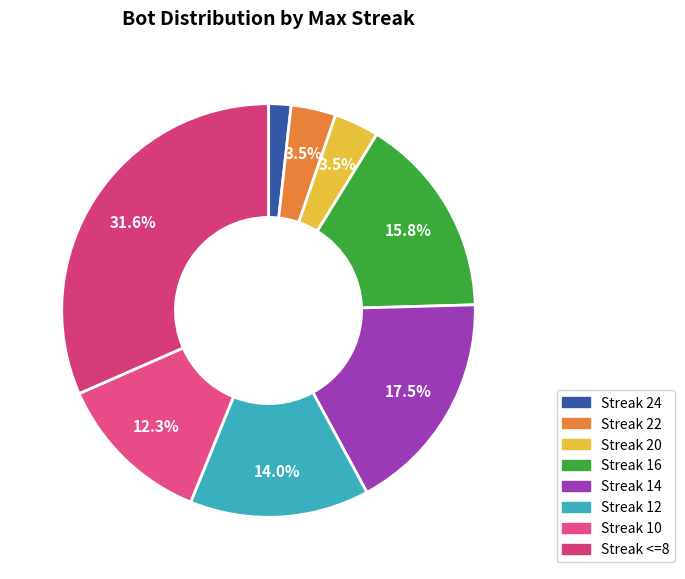

Count the number of slices in the pie.

8